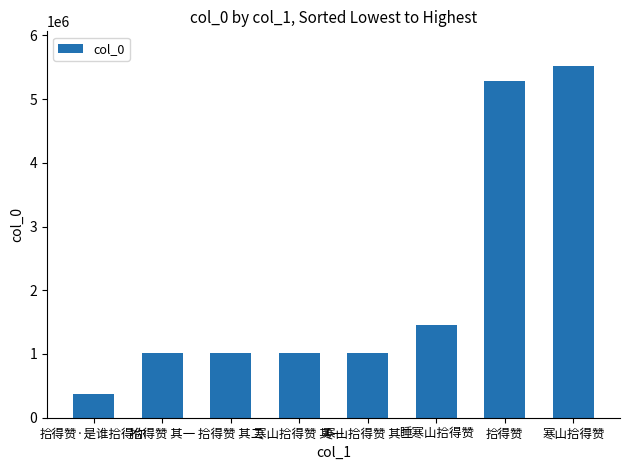

Is it true that the value at 拾得赞 其一 is 1012036?

True